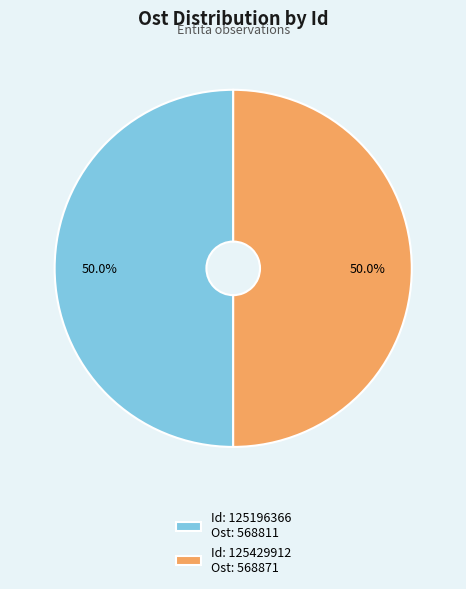

What percentage is NOT represented by Id: 125429912 Ost: 568871?

50.0%